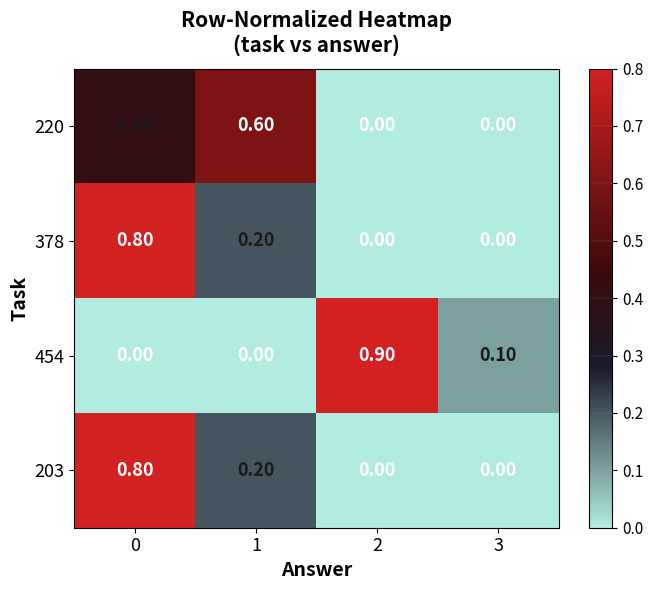

What is the total value across all series at 0?

2.0